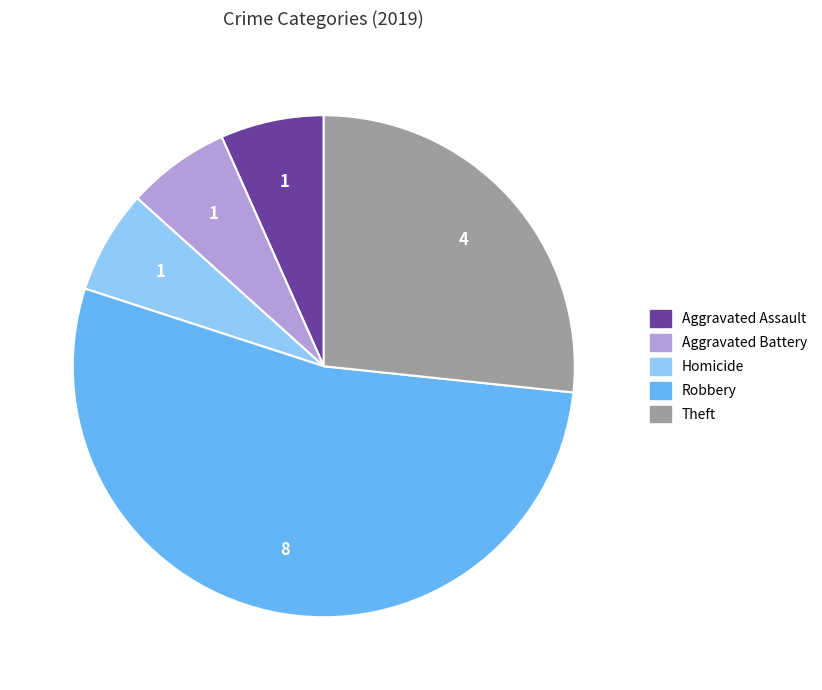

Approximately how many times larger is the value at Theft compared to Aggravated Battery?

4.0